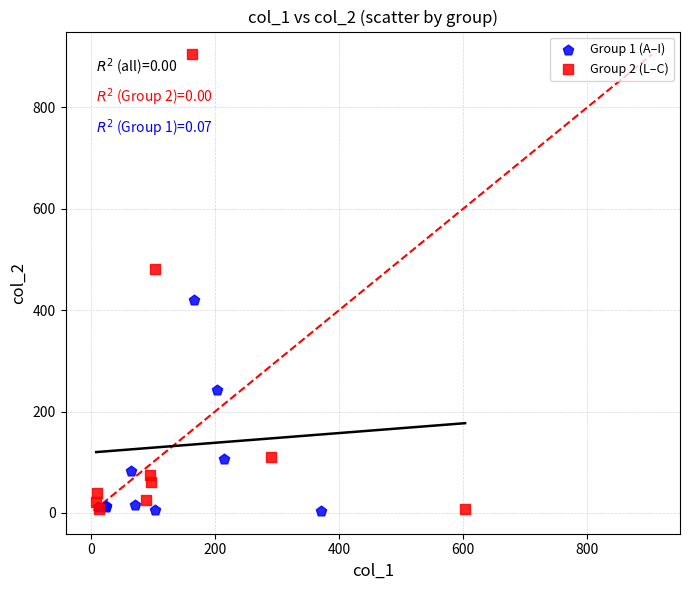

Which series reaches the maximum Y coordinate?

Group 2 (L–C)